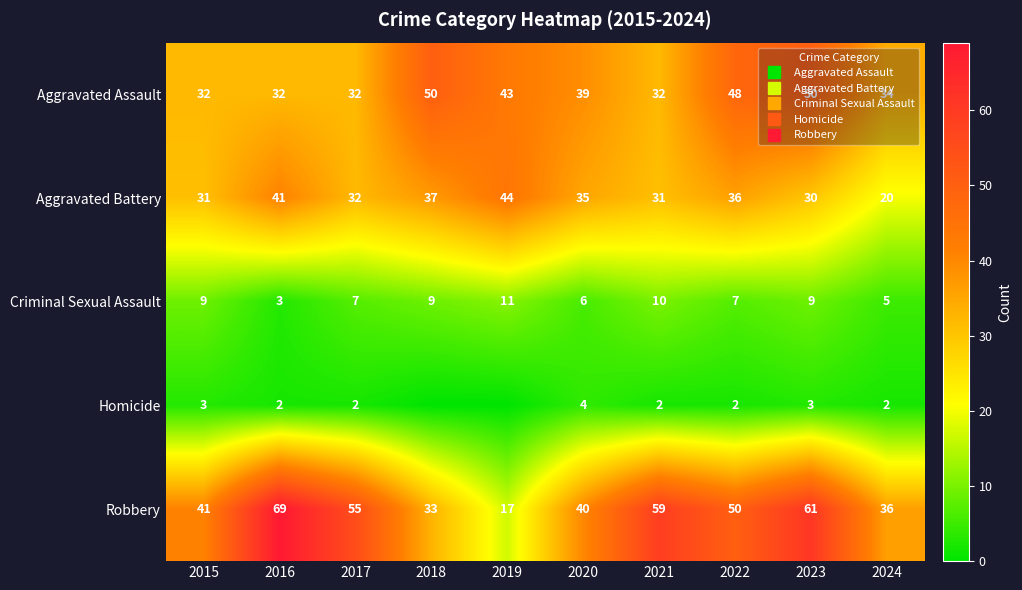

How many values in the Robbery series exceed 50?

4